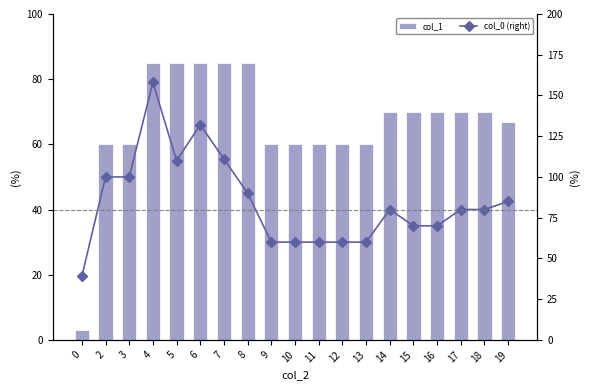

What is the sum of the col_0 (right) values at 2 and 10?

160